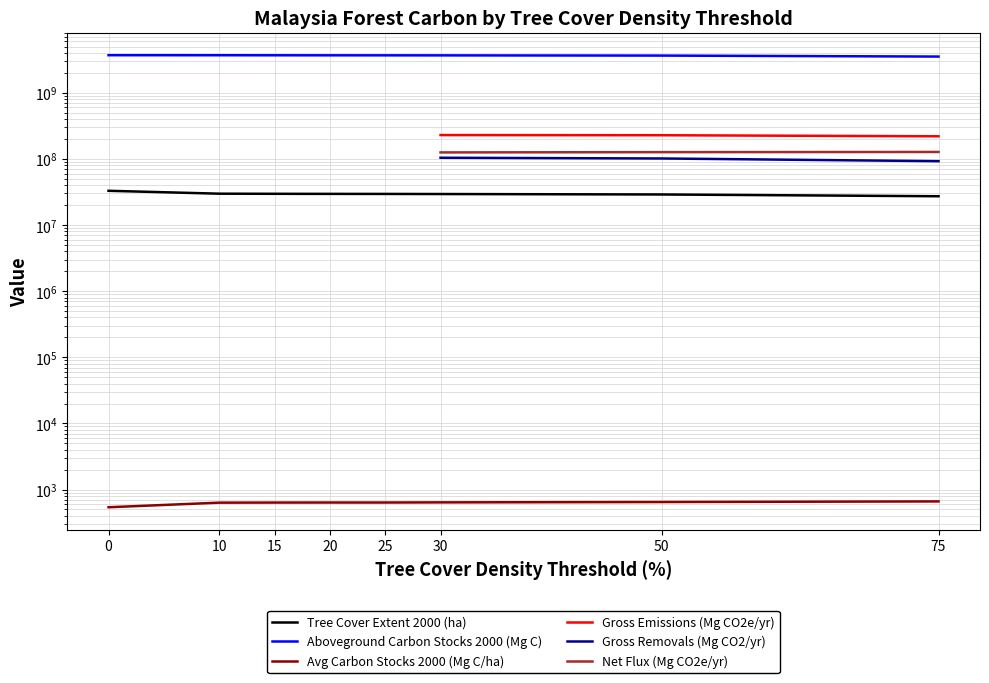

Does the chart have visible grid lines?

Yes